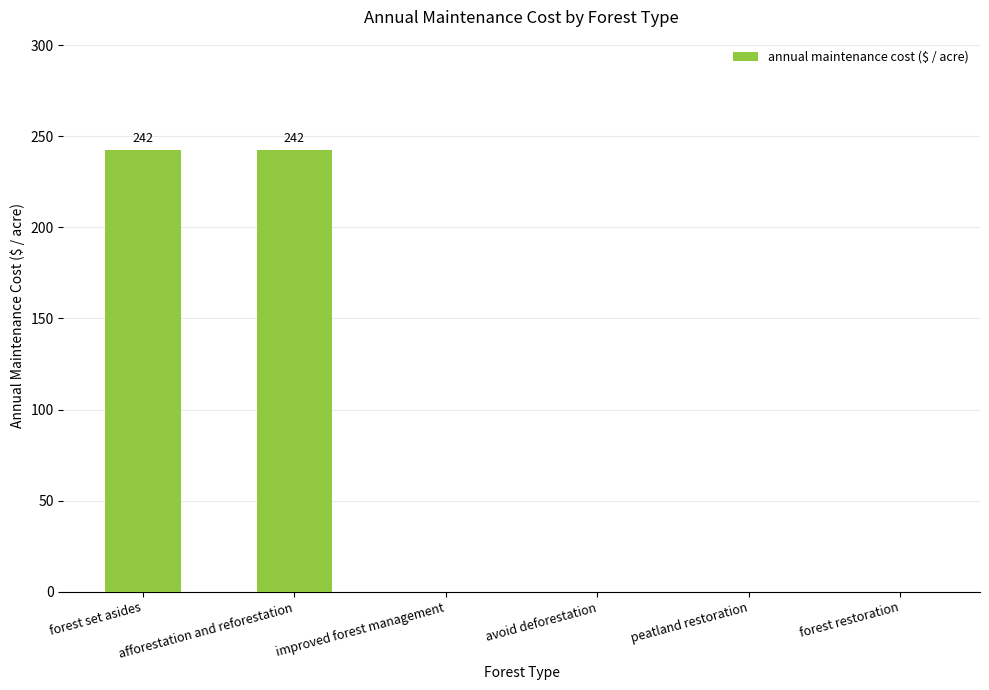

The value at afforestation and reforestation is 242.4. True or false?

True